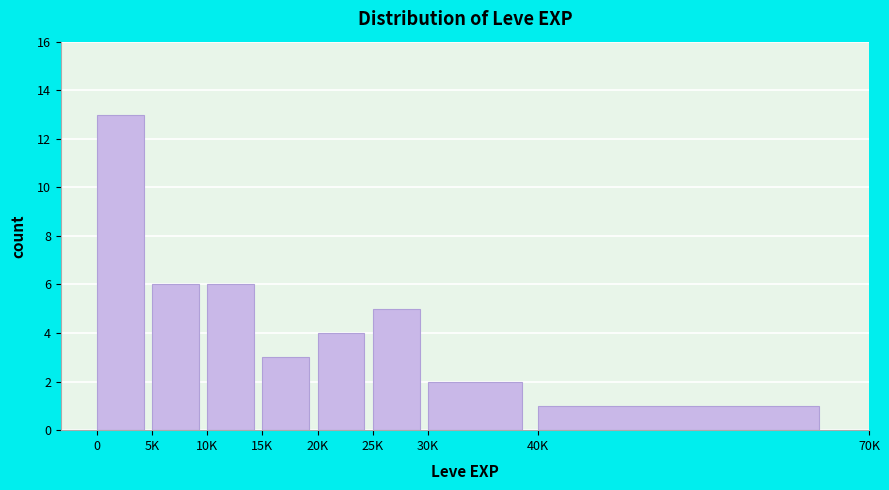

Reading right to left, transcribe all the data shown in this chart.

40K=1	30K=2	25K=5	20K=4	15K=3	10K=6	5K=6	0=13